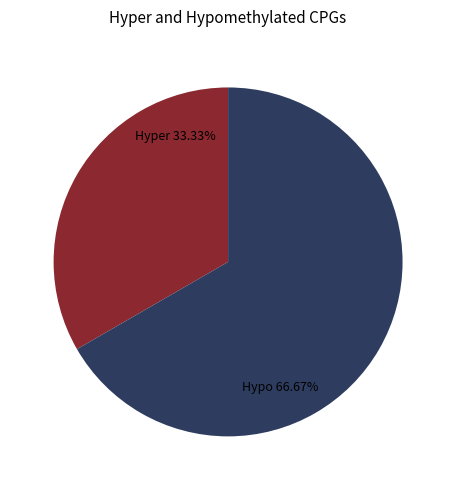

What is the largest slice in the pie chart?

Hypo